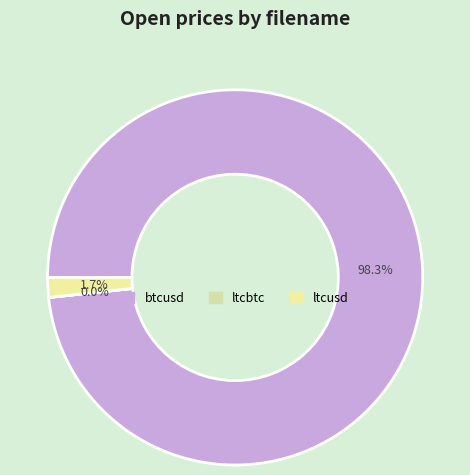

Count the number of slices in the pie.

3